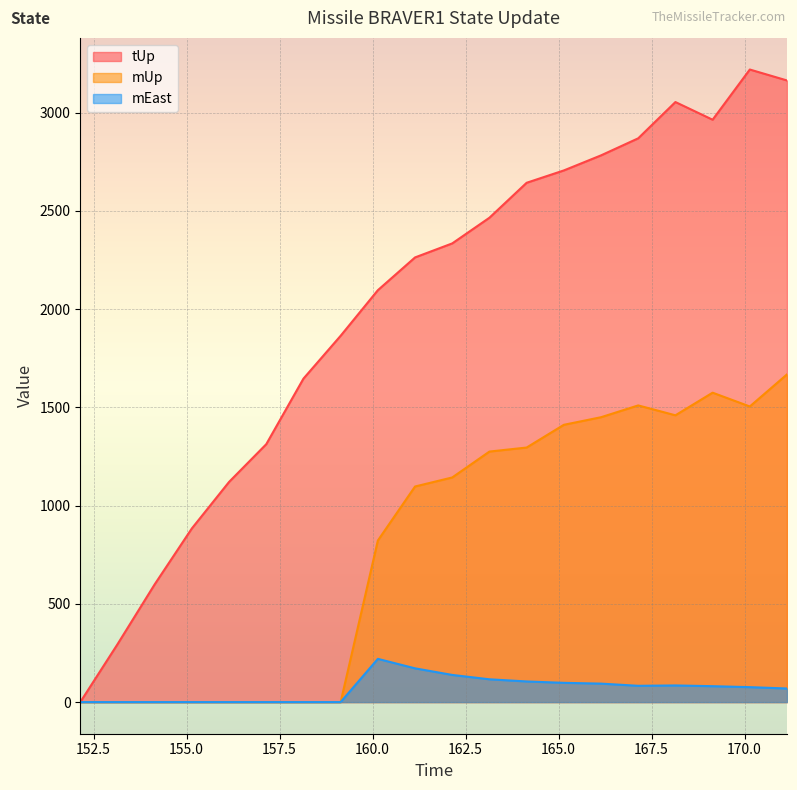

What is the difference between the tUp values at 156.142 and 158.142?

525.7